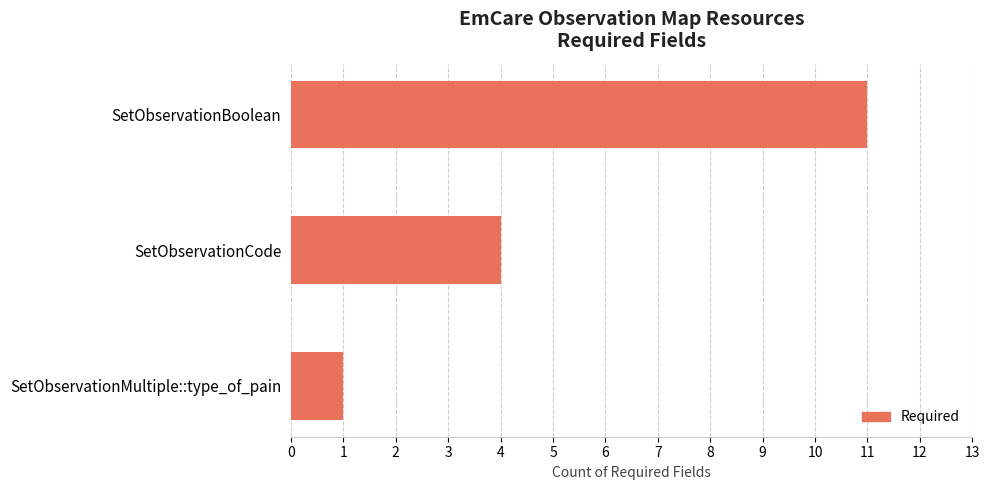

Rank the categories by value from highest to lowest.

SetObservationBoolean, SetObservationCode, SetObservationMultiple::type_of_pain